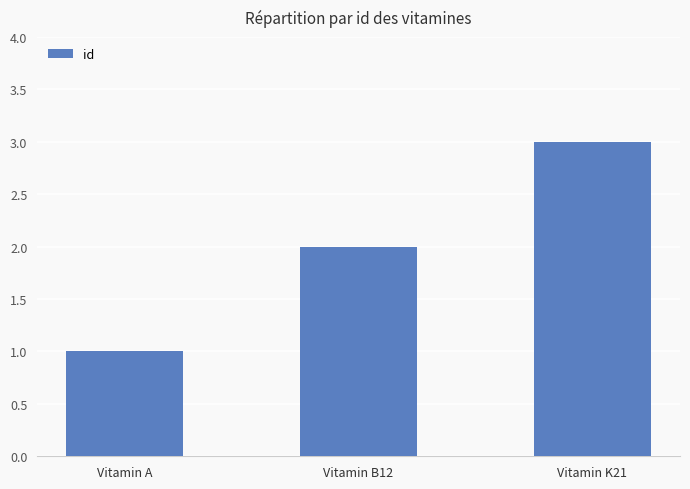

At which label is the value closest to 2?

Vitamin B12